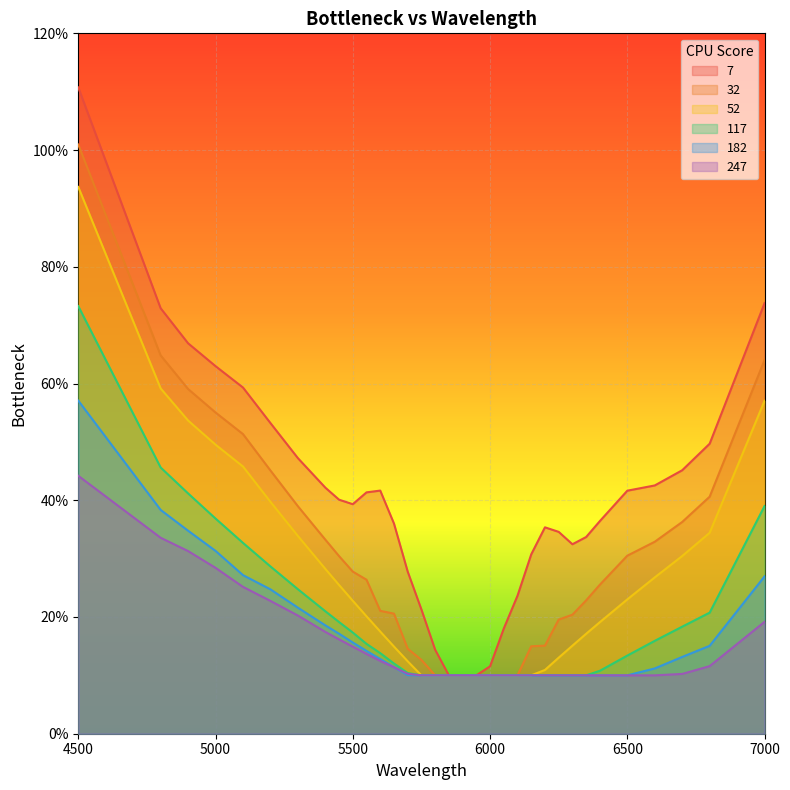

True or false: 117 has a value of 0.6 at 7000.

False